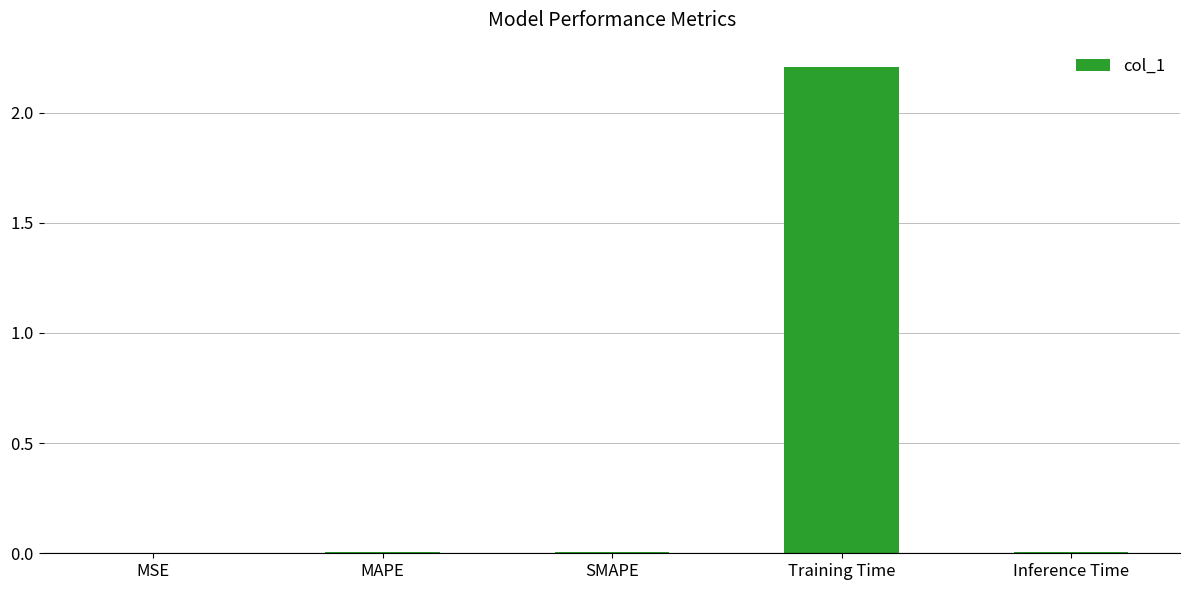

The value at Inference Time is 0.0. True or false?

True